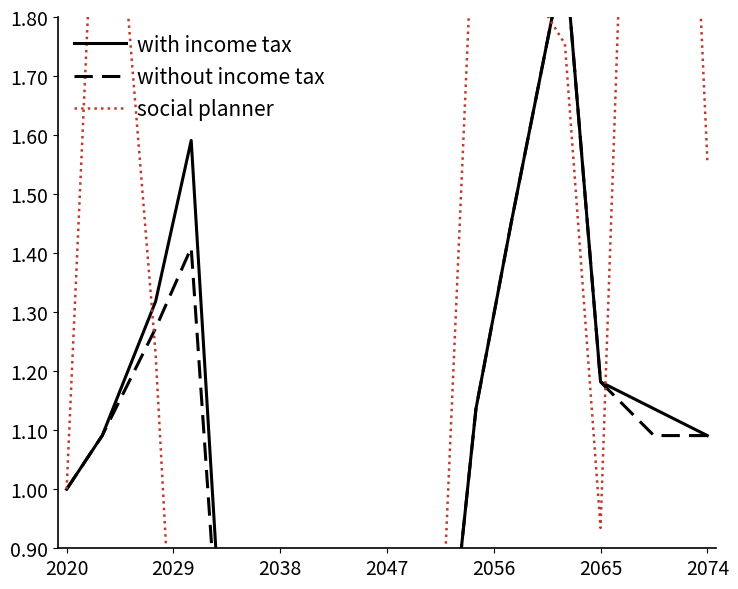

What is the greatest value displayed?

3.6